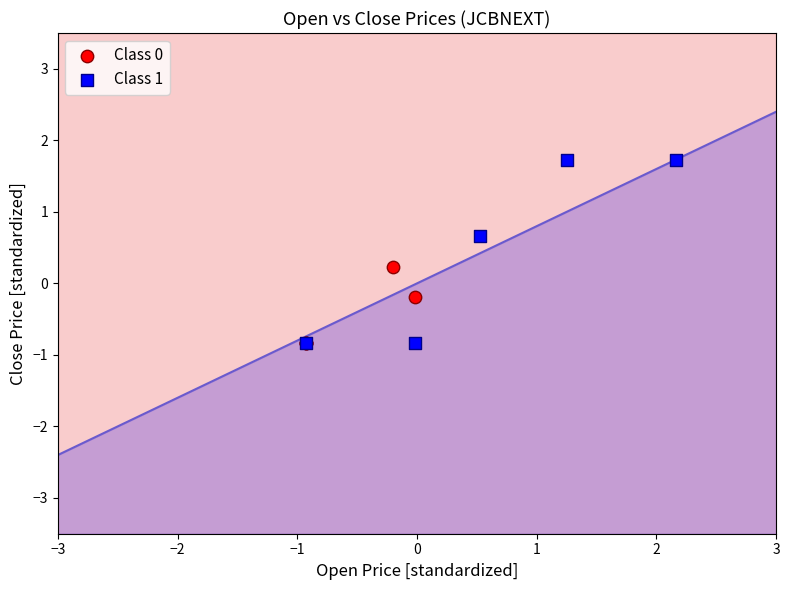

What are all the series names shown in the legend?

Class 0, Class 1